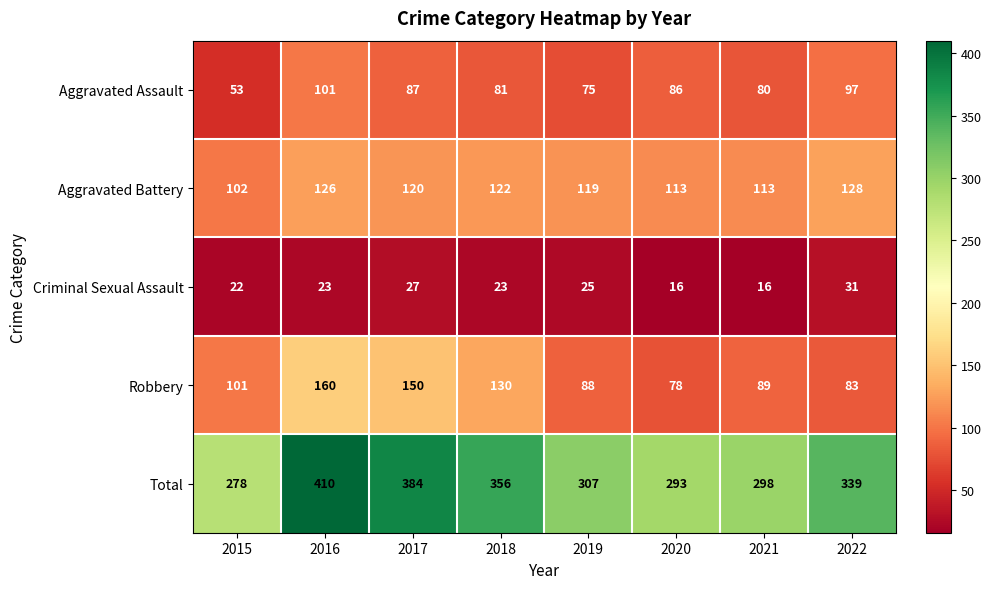

Where does the Total series first go above 339?

2016